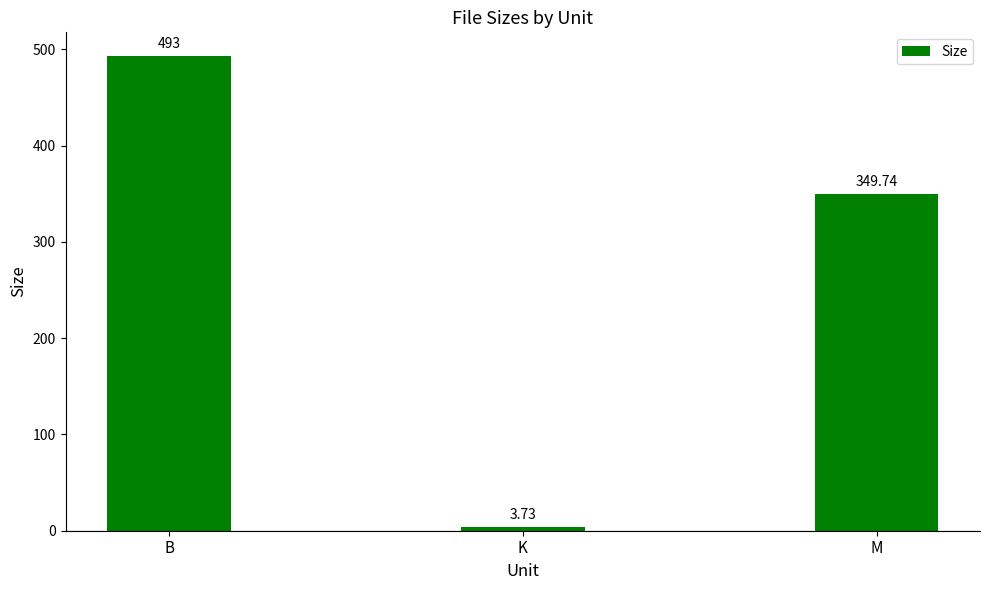

Which has a higher value, K or B?

B